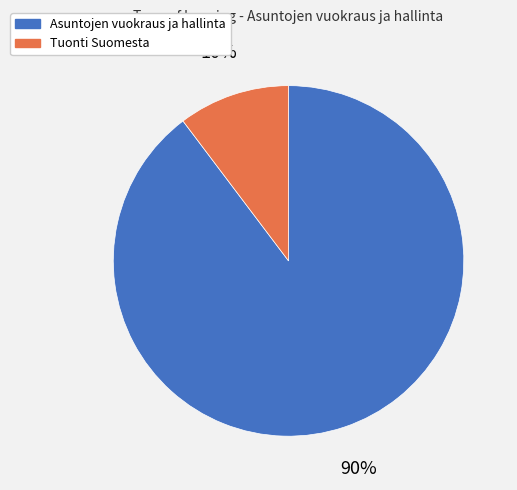

Which category has the smallest portion of the pie?

Tuonti Suomesta